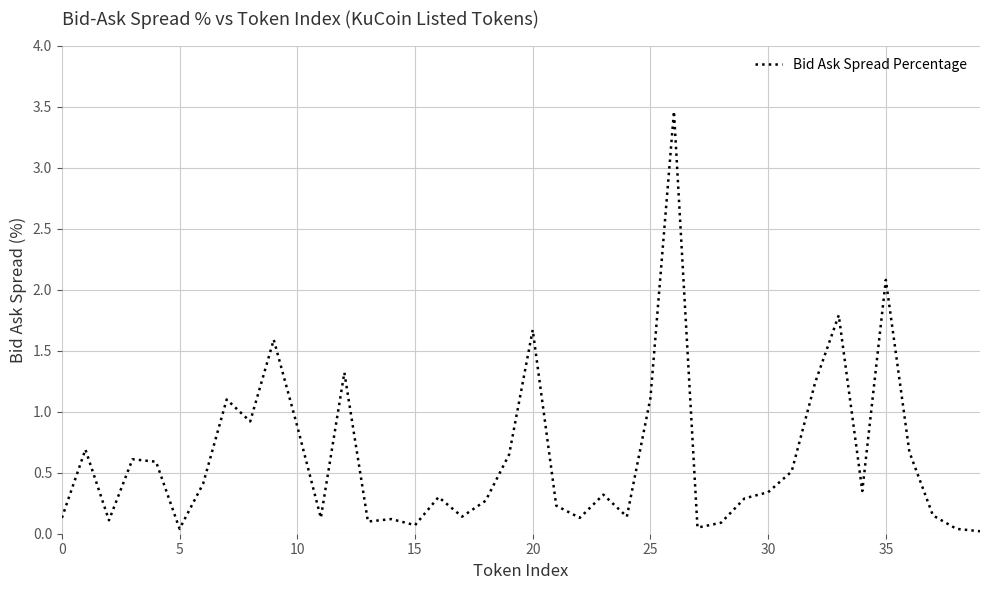

What is the difference between the maximum and minimum values?

3.4